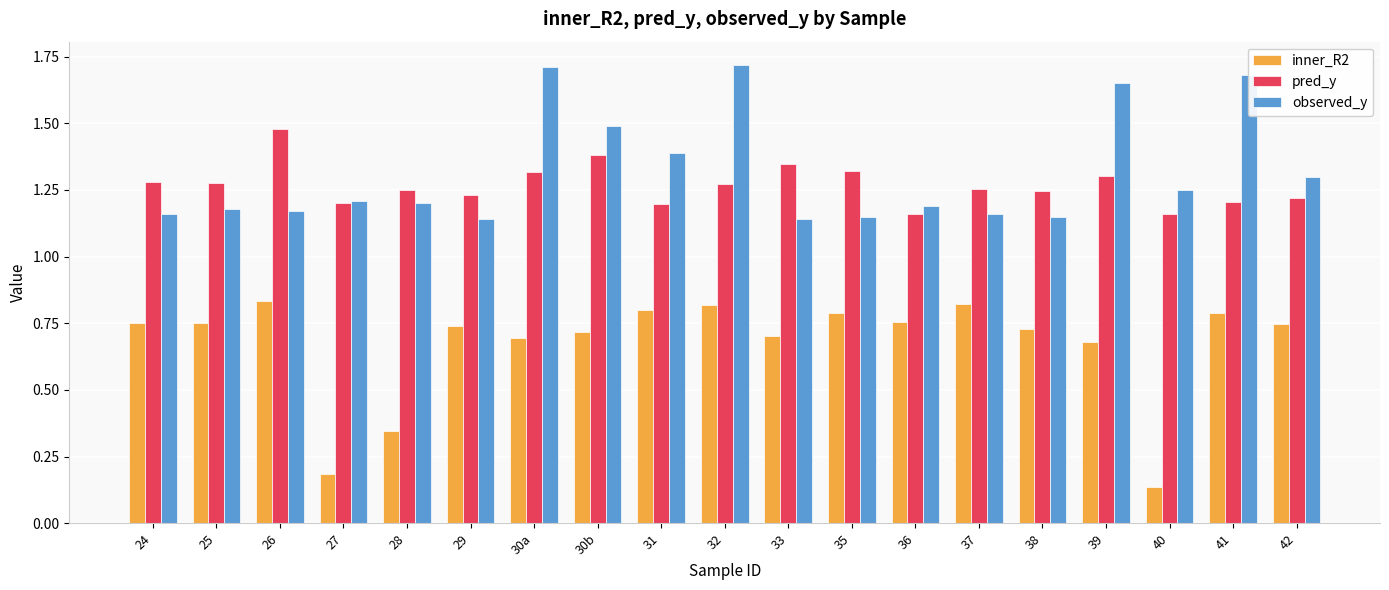

Count the pred_y values in the range 1 to 2.

19